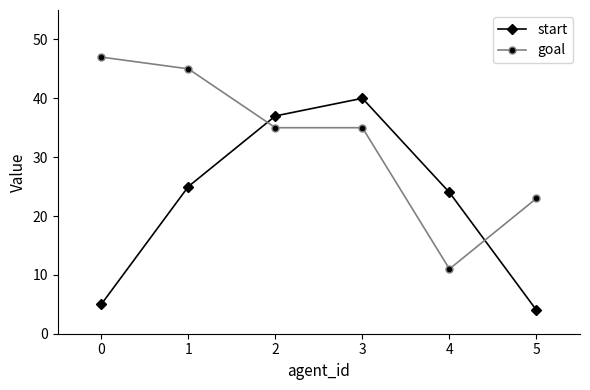

At which label does goal first exceed 35?

0